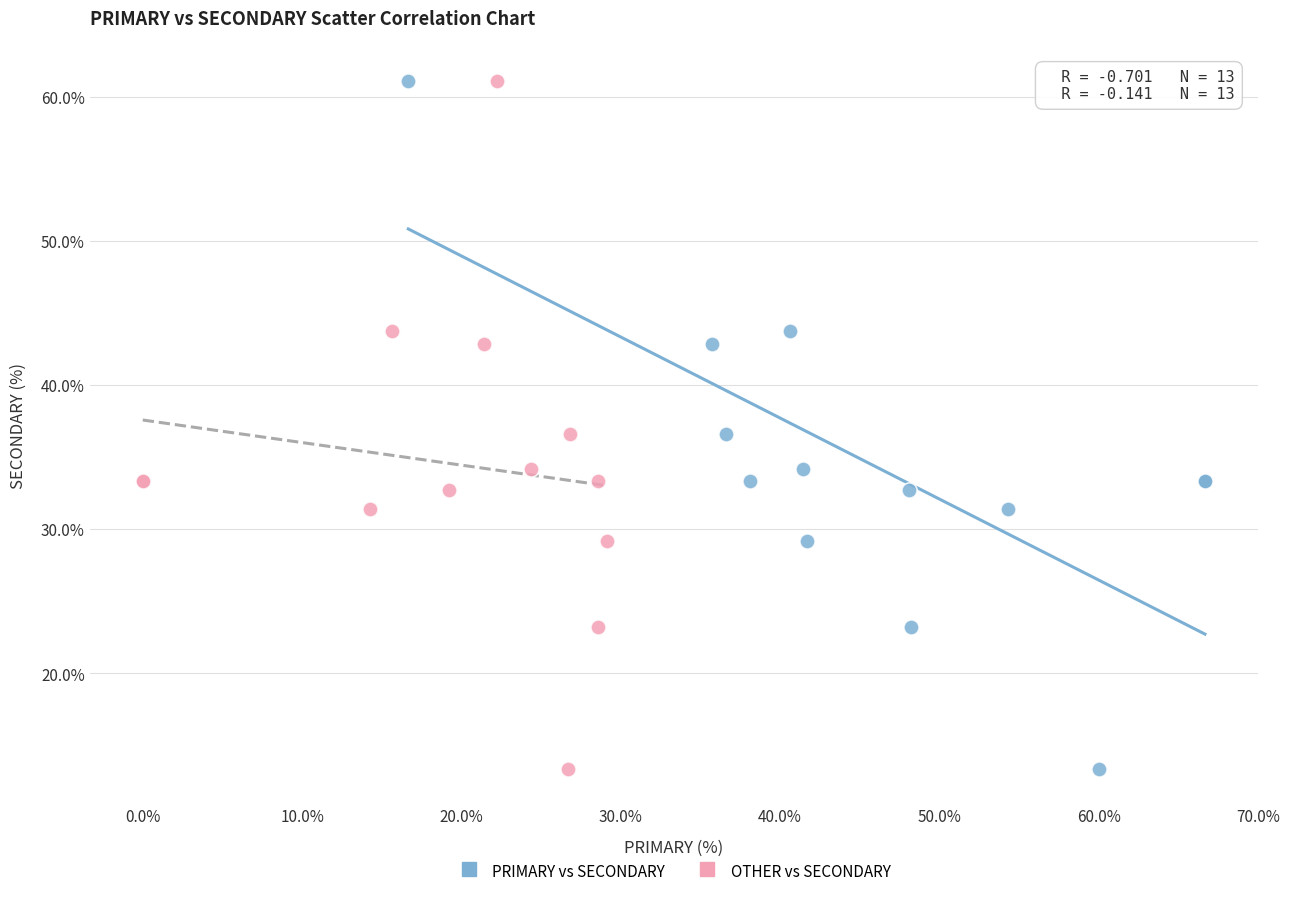

What are all the series names shown in the legend?

PRIMARY vs SECONDARY, OTHER vs SECONDARY